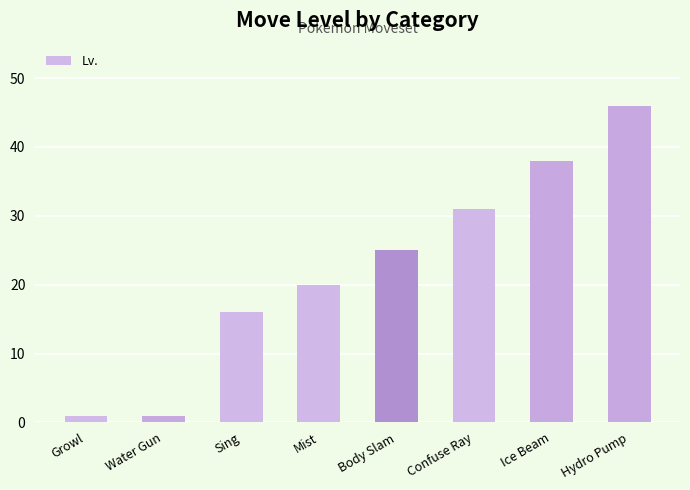

At which label is the value closest to 23?

Body Slam